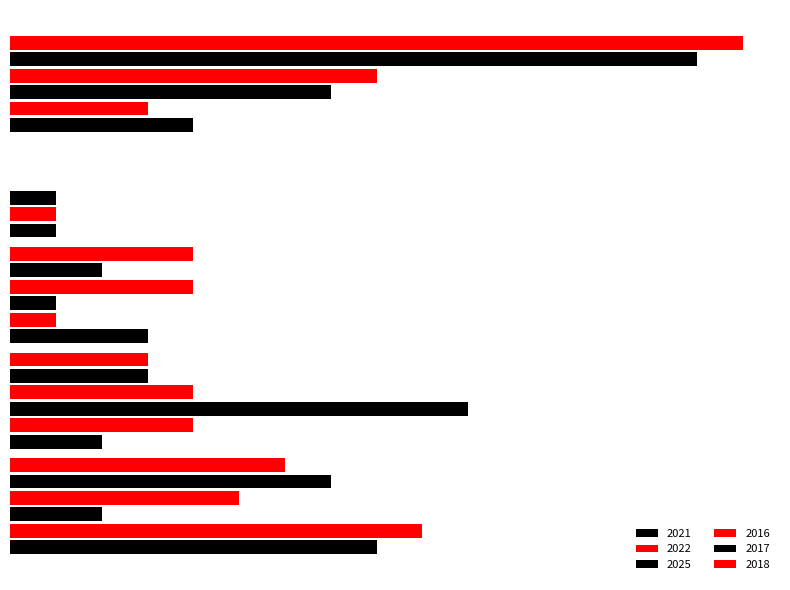

Count the number of data series in this chart.

6